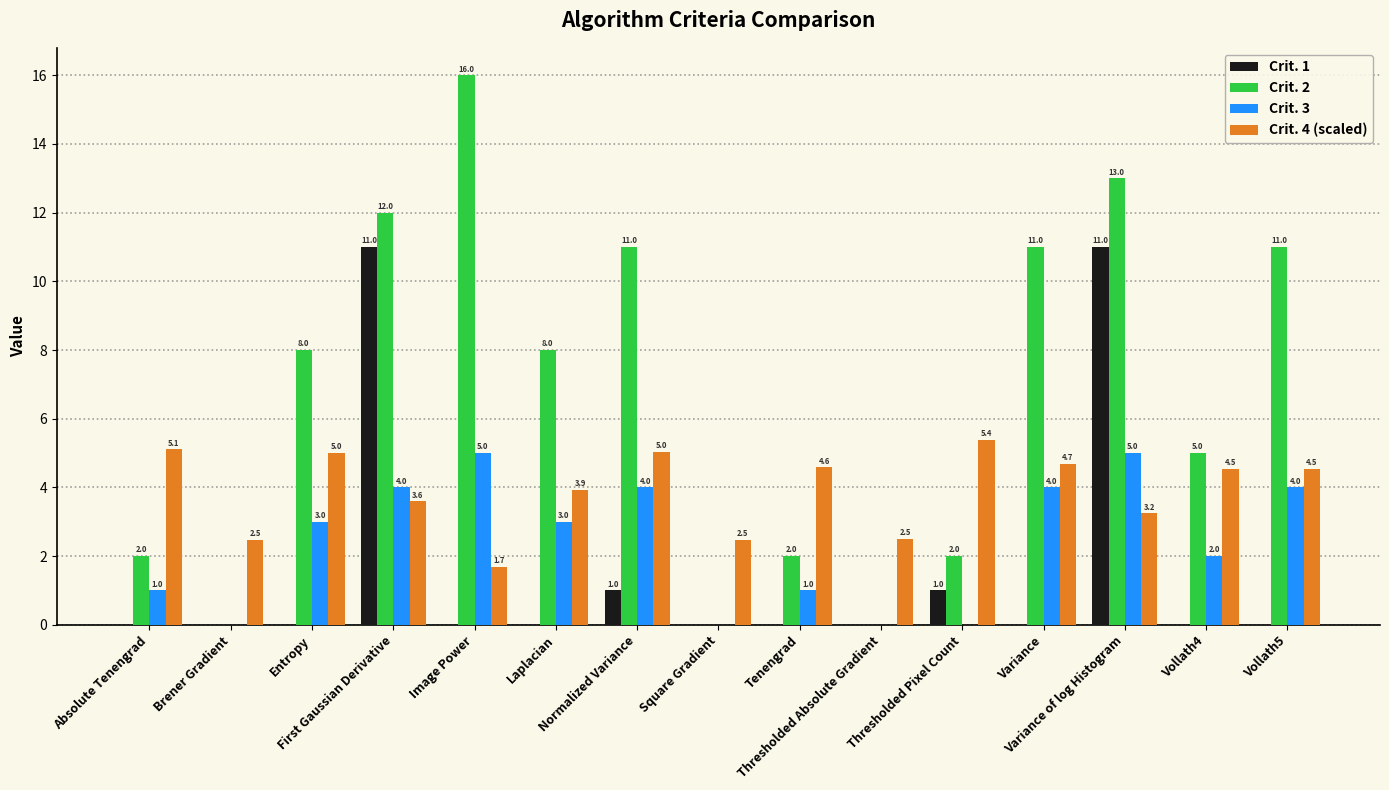

Which series has the largest total across all categories?

Crit. 2